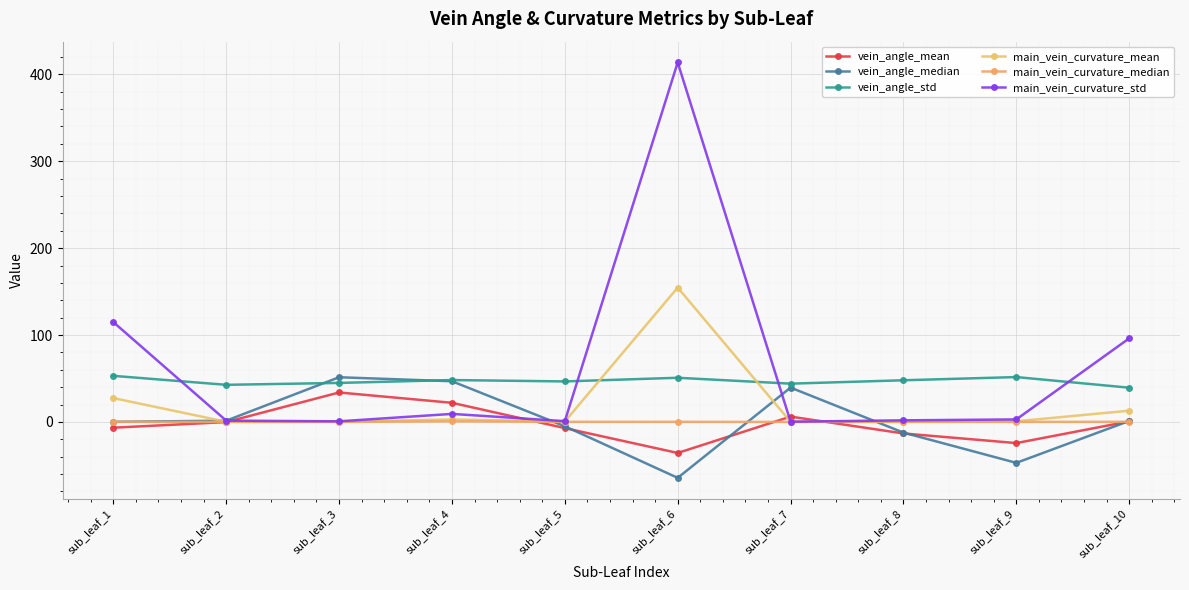

Rank the categories by vein_angle_mean value from highest to lowest.

sub_leaf_3, sub_leaf_4, sub_leaf_7, sub_leaf_10, sub_leaf_2, sub_leaf_1, sub_leaf_5, sub_leaf_8, sub_leaf_9, sub_leaf_6